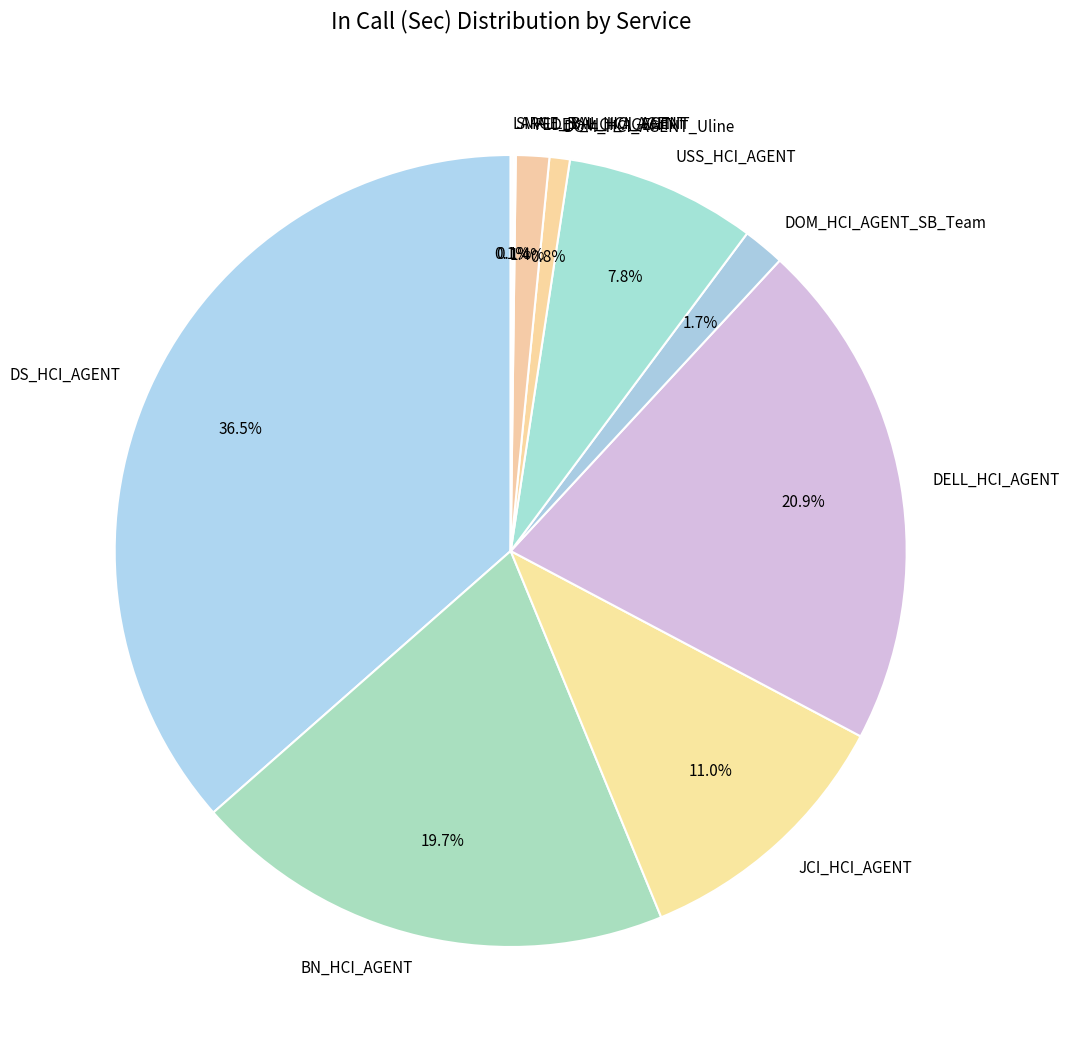

How much of the chart is everything except DOM_HCI_AGENT_Uline?

99.2%